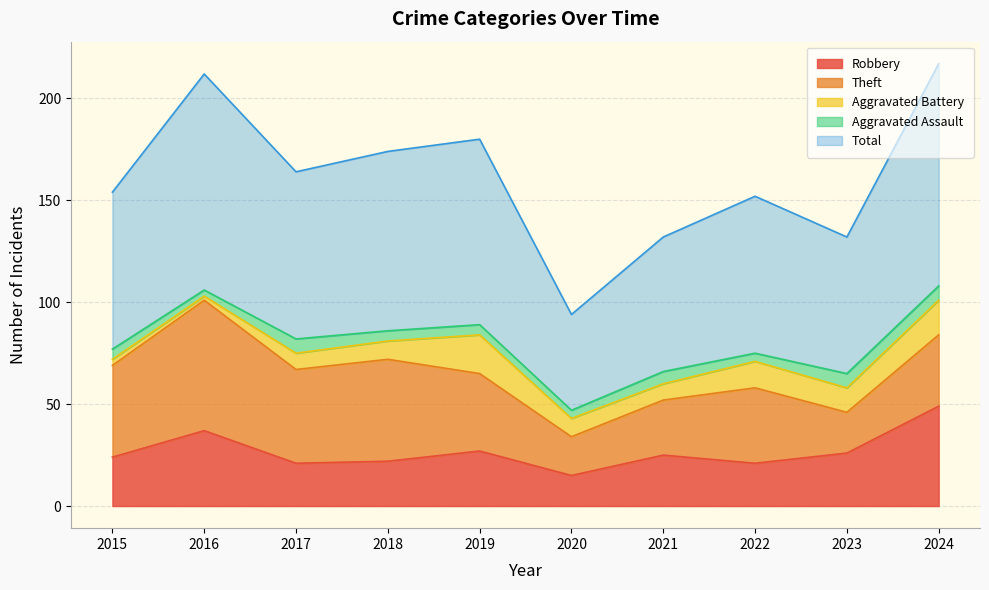

In Total, how many points are lower than both neighbors (excluding endpoints)?

3